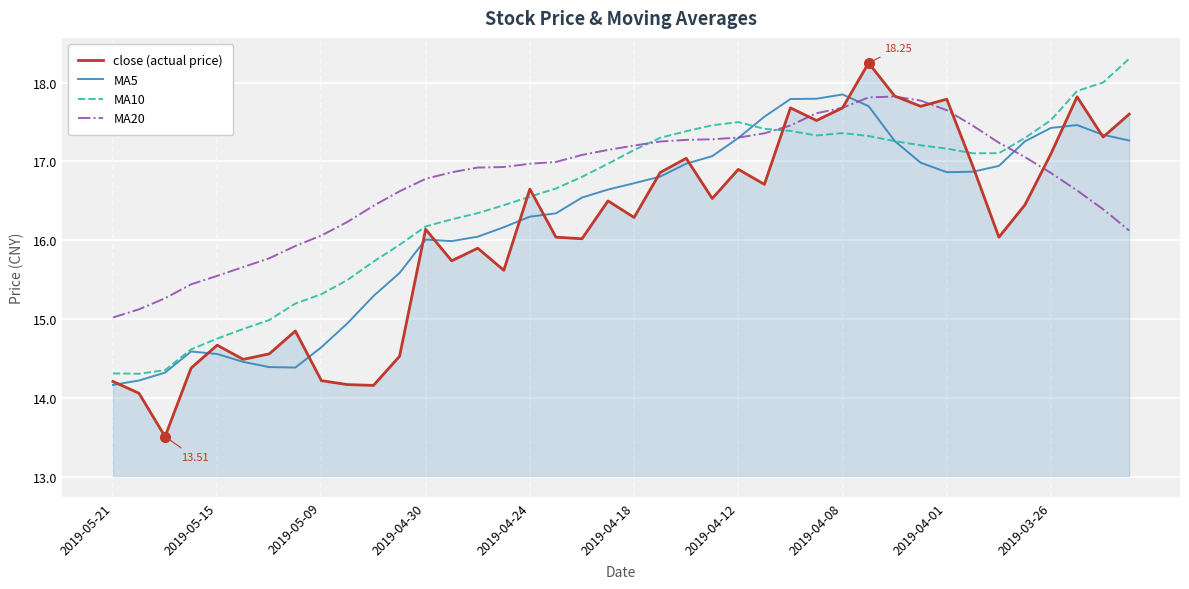

List the series in order of their overall mean, highest first.

MA20, MA10, MA5, close (actual price)